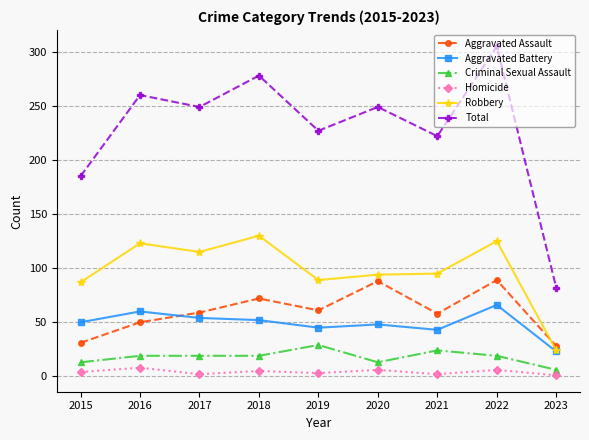

What is the total value across all series at 2016?

520